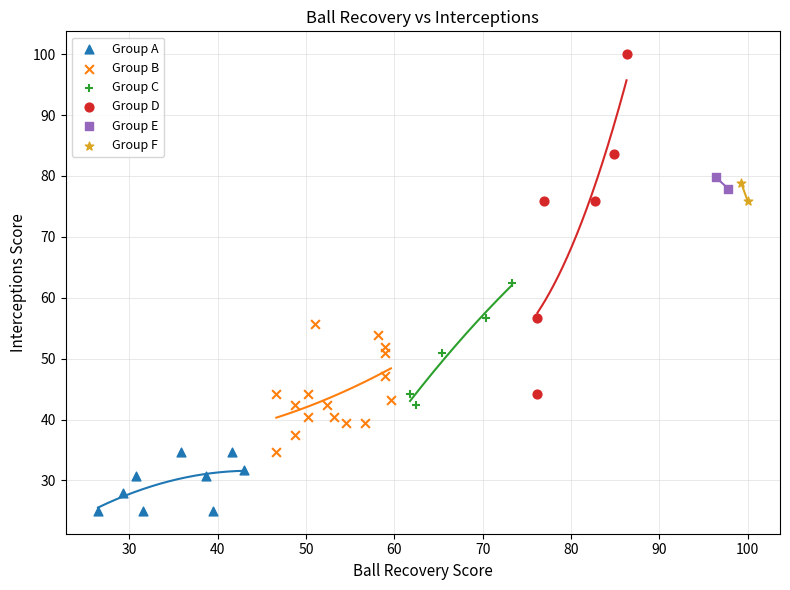

What are all the series names shown in the legend?

Group A, Group B, Group C, Group D, Group E, Group F